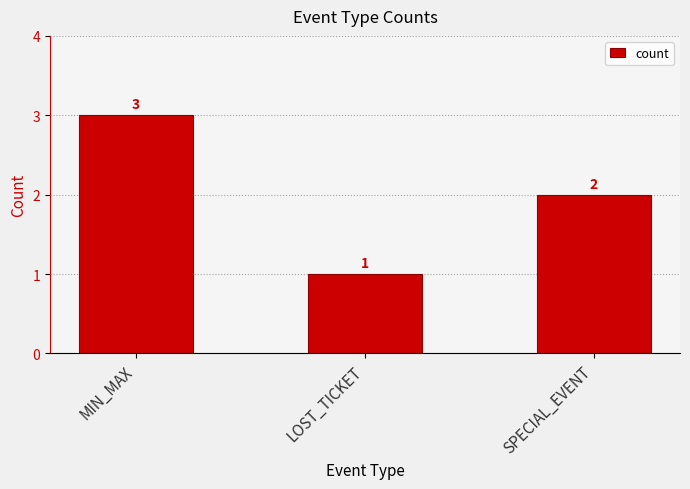

At which category does the chart reach its minimum across all series?

LOST_TICKET